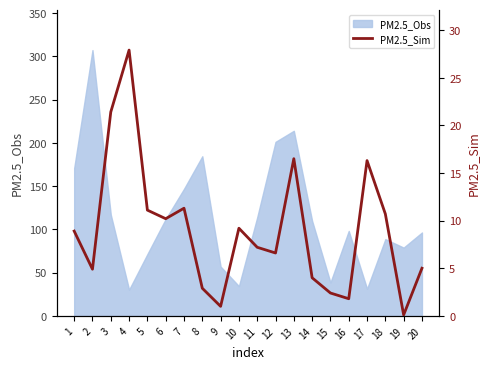

What is the minimum value for PM2.5_Obs?

30.3